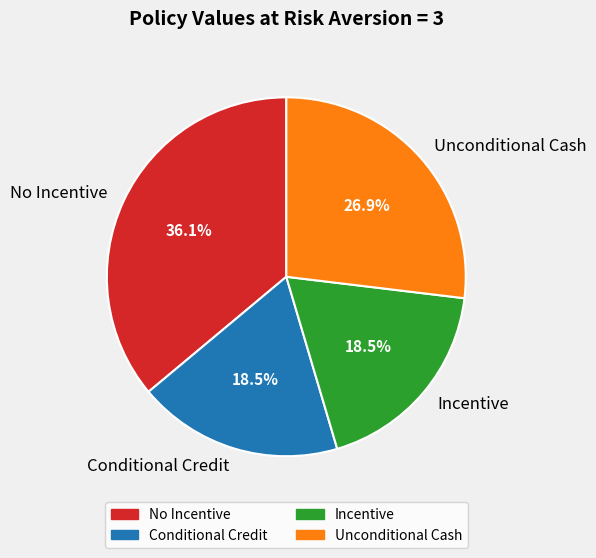

Is there any slice that represents more than half of the pie?

No